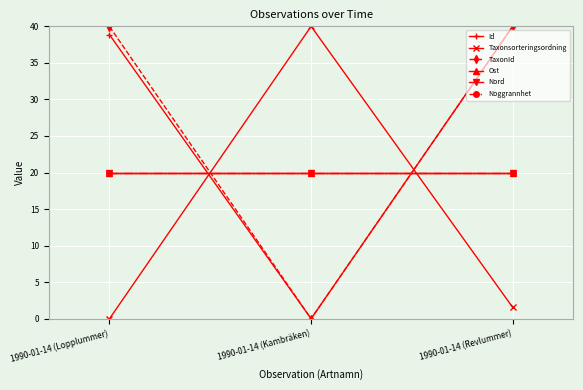

Is this an area chart (filled region under the line)?

No